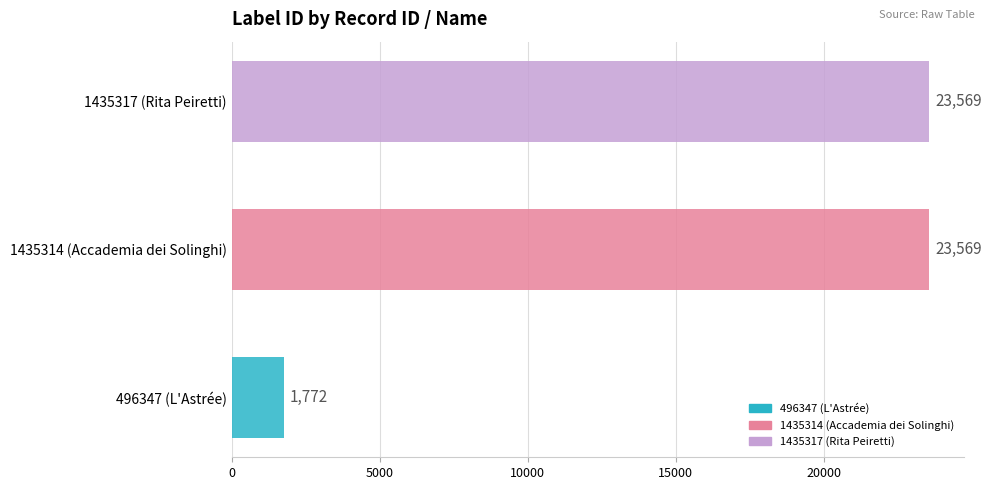

What is the smallest value displayed?

1772